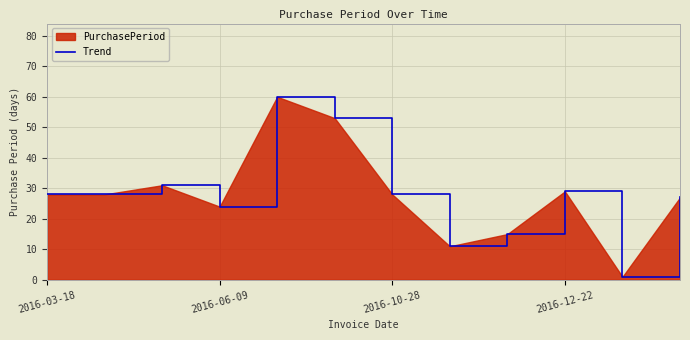

What is the maximum value shown in the chart?

60